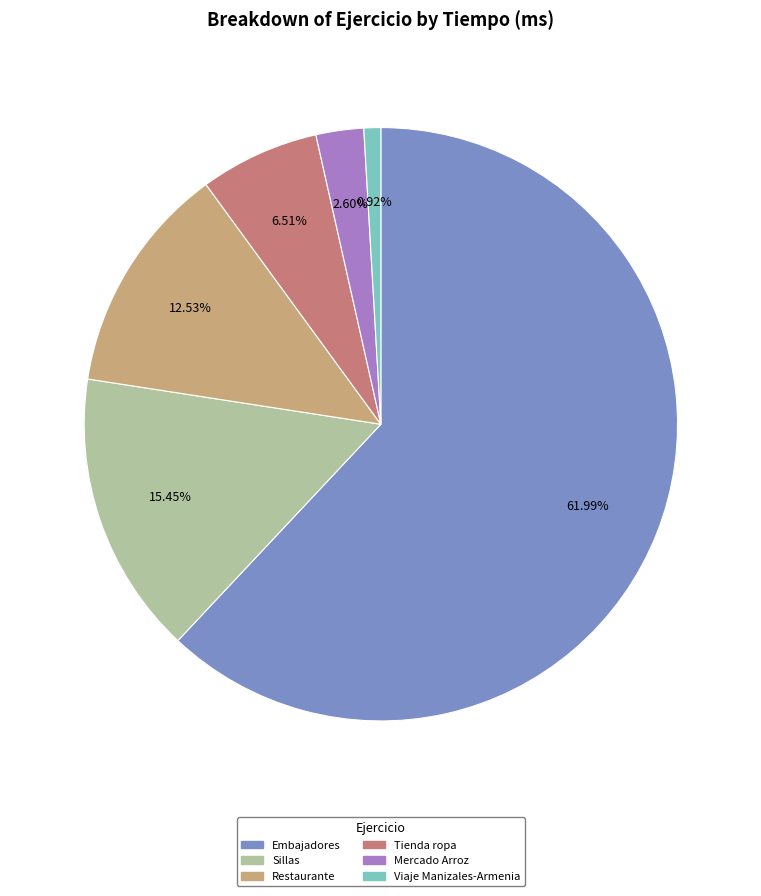

What percentage is the Viaje Manizales-Armenia slice, to the nearest percent?

1%